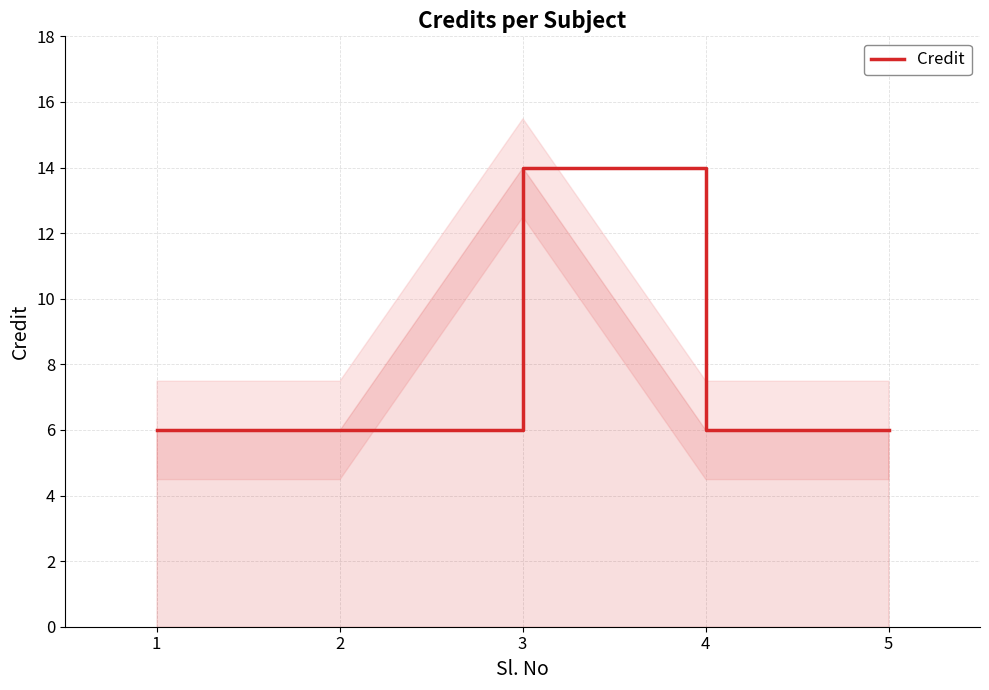

List the labels in order of value, largest first.

3, 1, 2, 4, 5